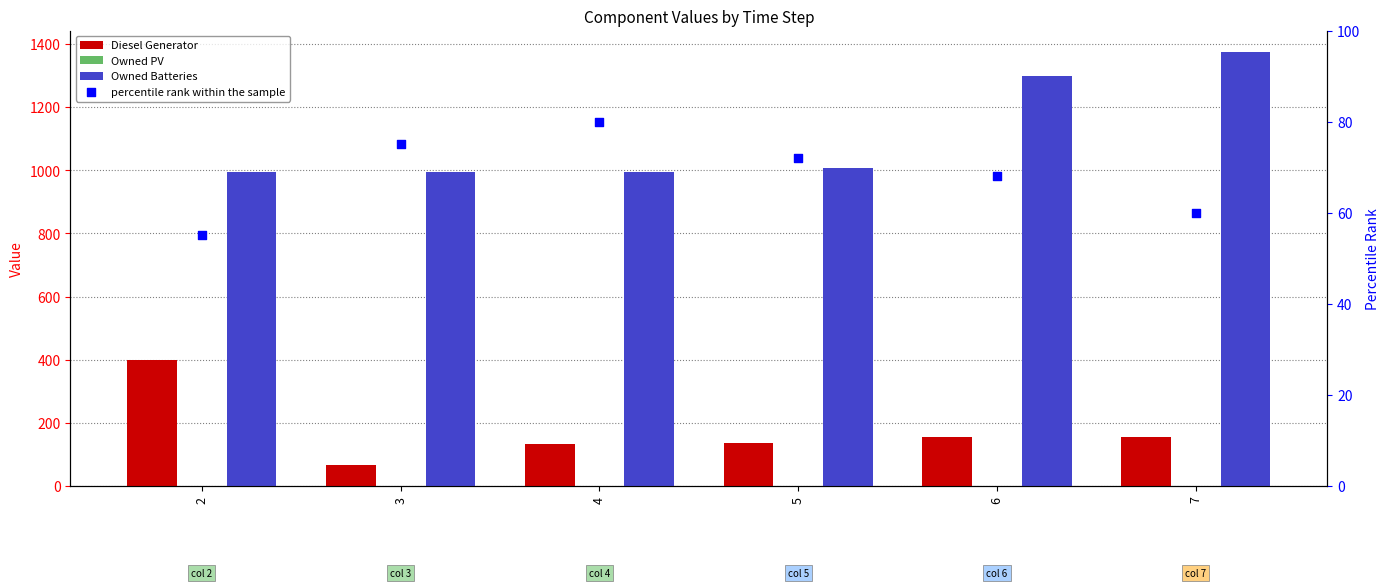

What are all the series names shown in the legend?

Diesel Generator, Owned PV, Owned Batteries, percentile rank within the sample